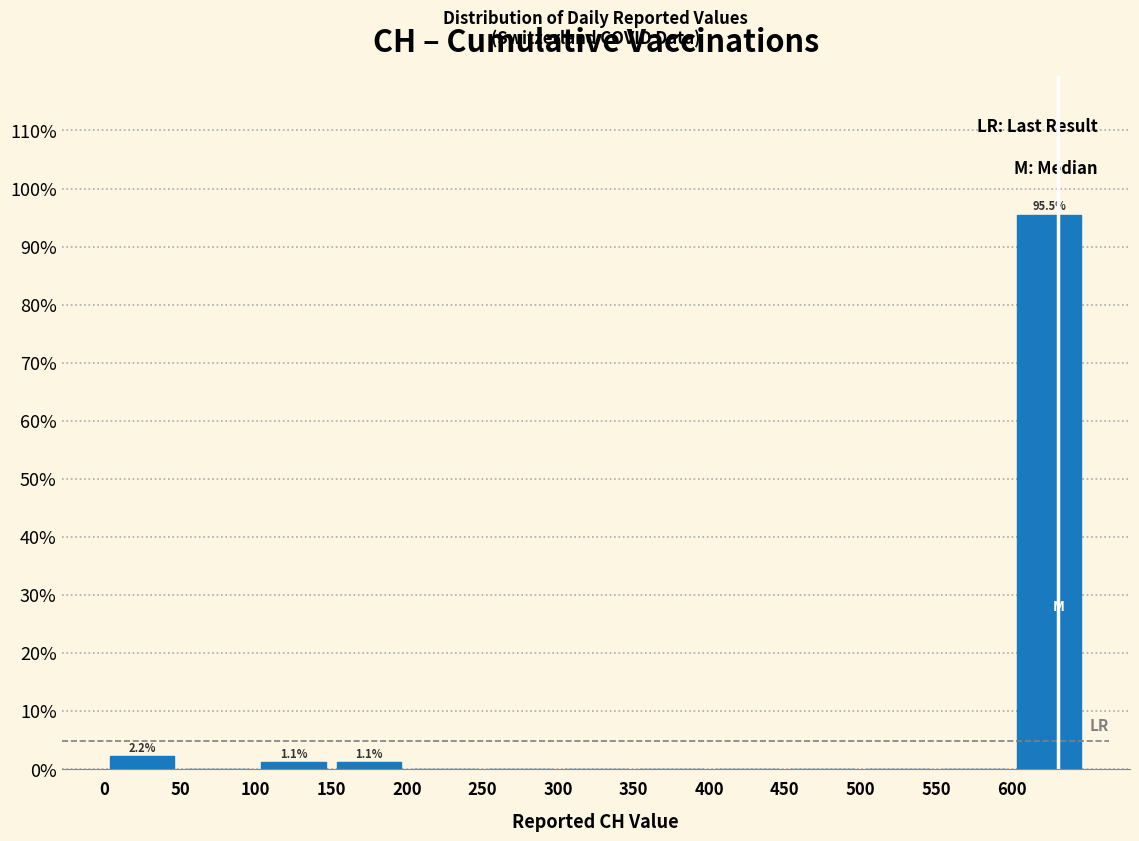

Over which range of the x-axis is the bar tallest?

600 to 650